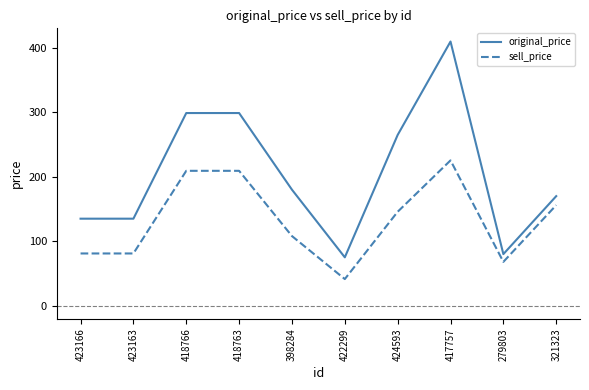

Rank the series by their maximum value, from lowest to highest.

sell_price, original_price